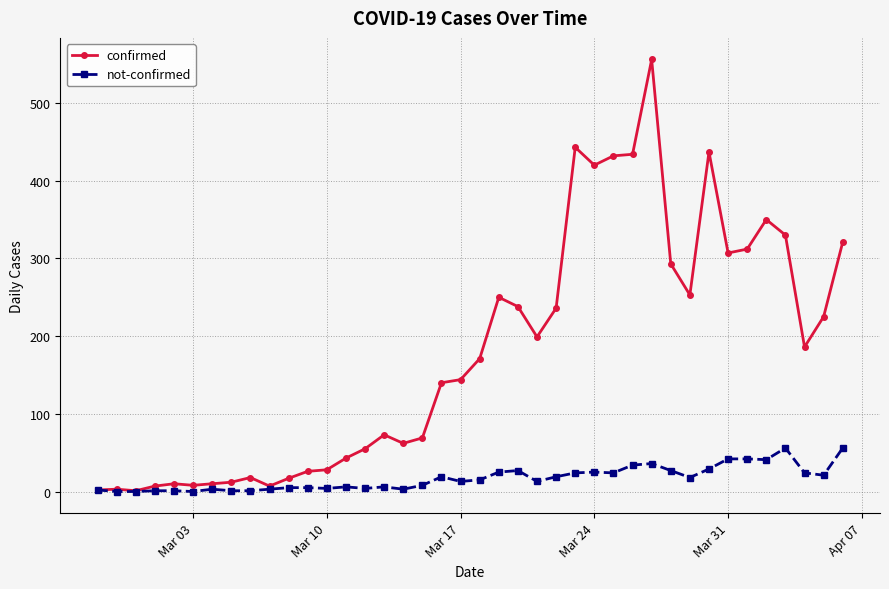

True or false: confirmed has more than 2 interior local peaks.

True